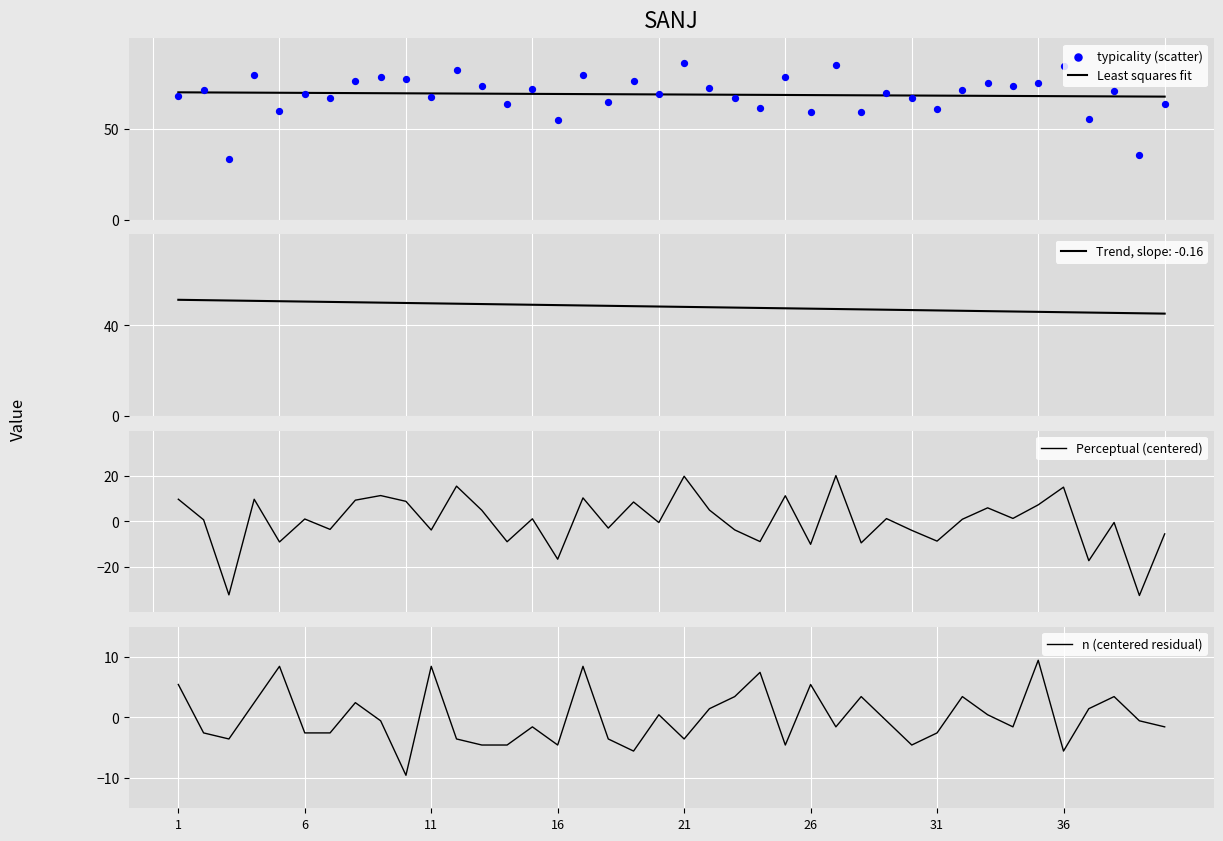

Which series reaches the maximum Y coordinate?

typicality (scatter)